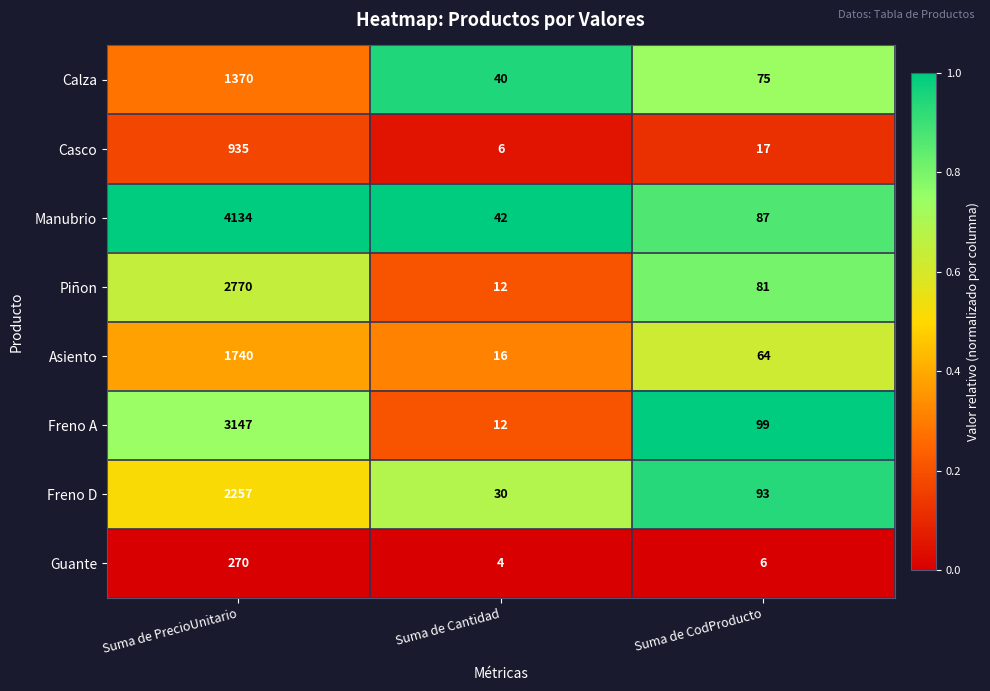

What is the spread (max minus min) of values at Suma de Cantidad?

38